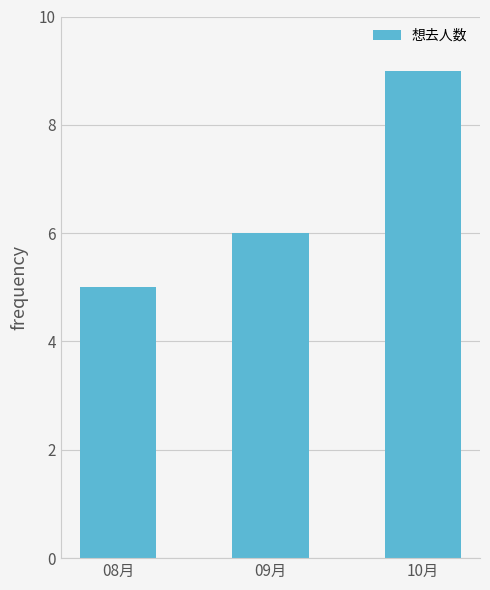

How many bars are there in total?

3